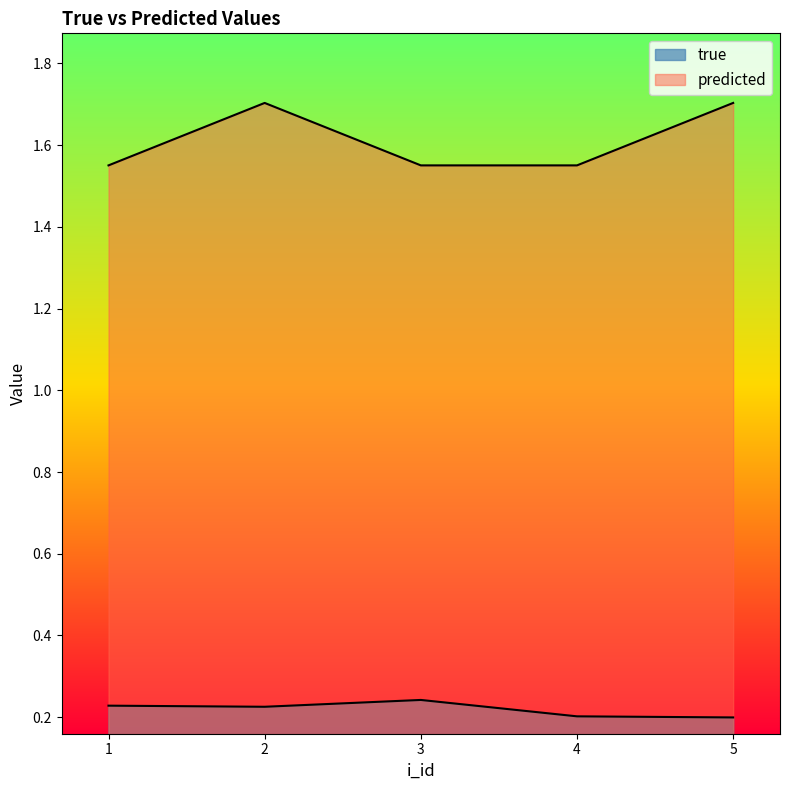

Which series changed the most between 2 and 3?

predicted